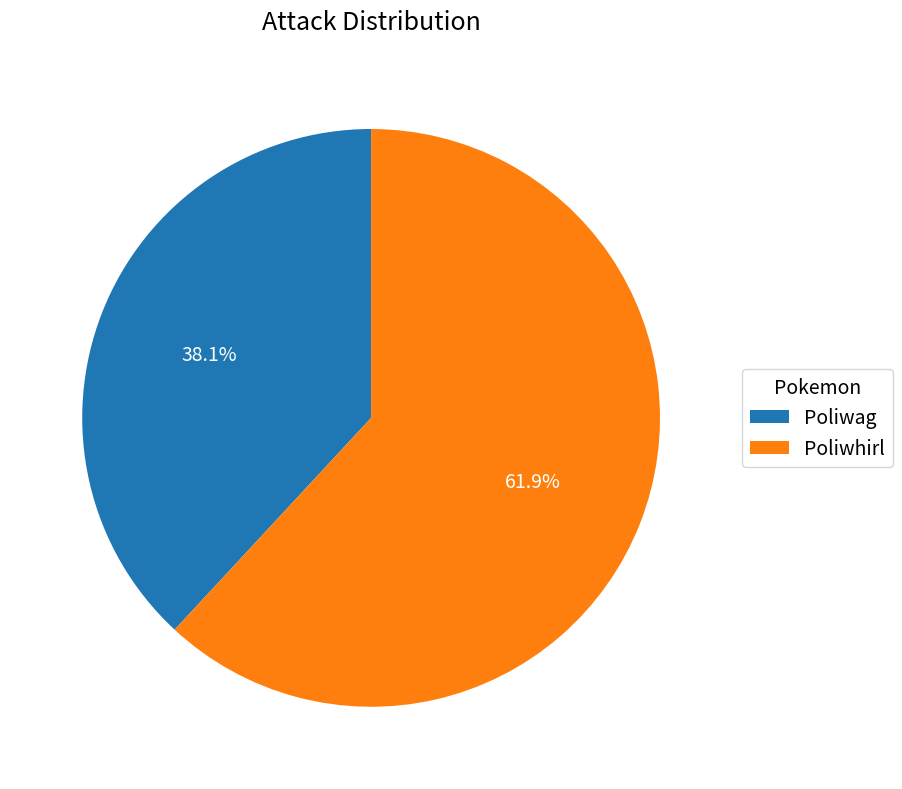

How many segments does this pie chart have?

2